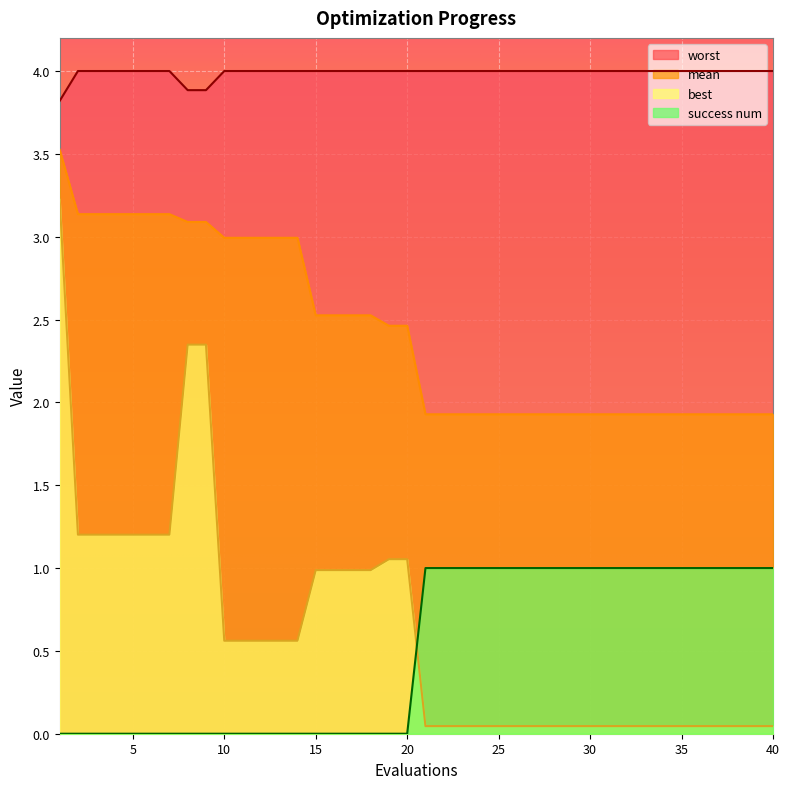

True or false: success num has a value of 0.3 at 15.

False